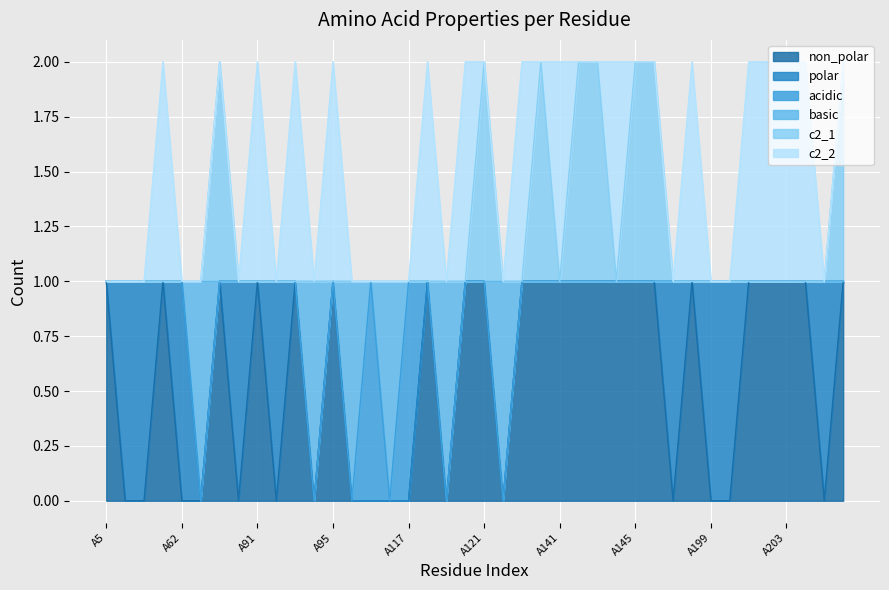

At which label is c2_1 closest to 1?

A5